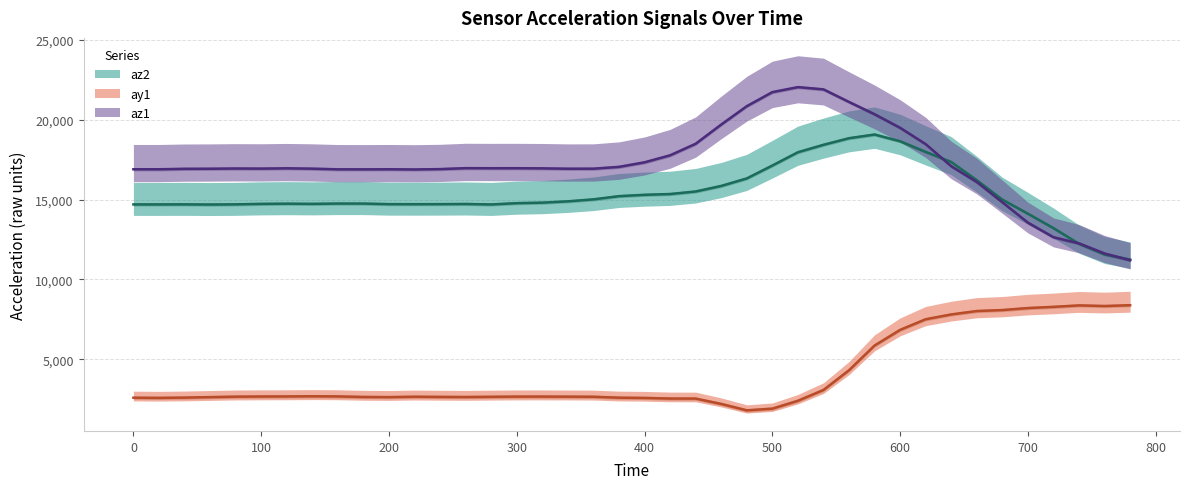

At which label is ay1 closest to 4544?

560